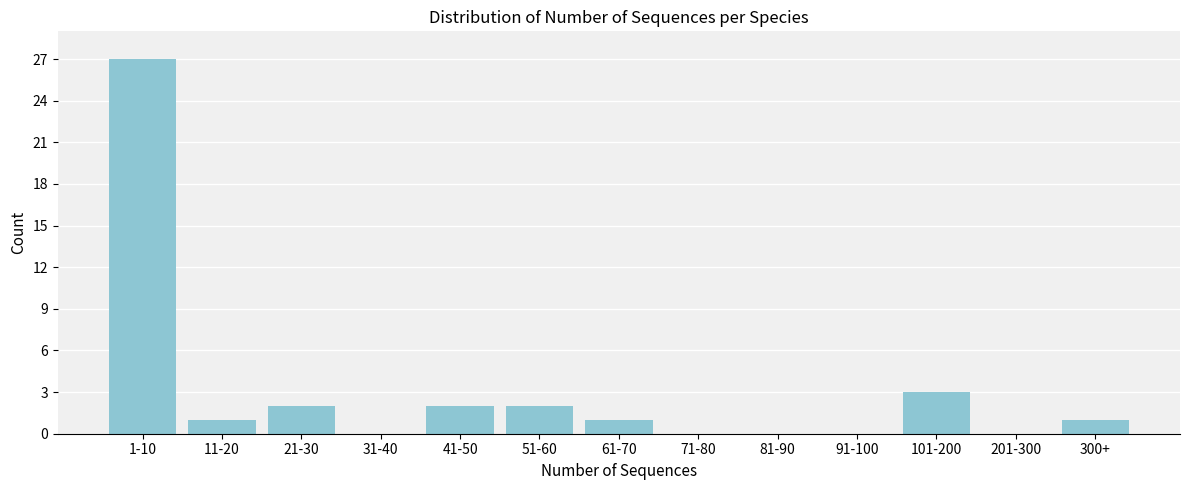

Reading left to right, list all the values displayed in this chart.

1-10=27	11-20=1	21-30=2	31-40=0	41-50=2	51-60=2	61-70=1	71-80=0	81-90=0	91-100=0	101-200=3	201-300=0	300+=1